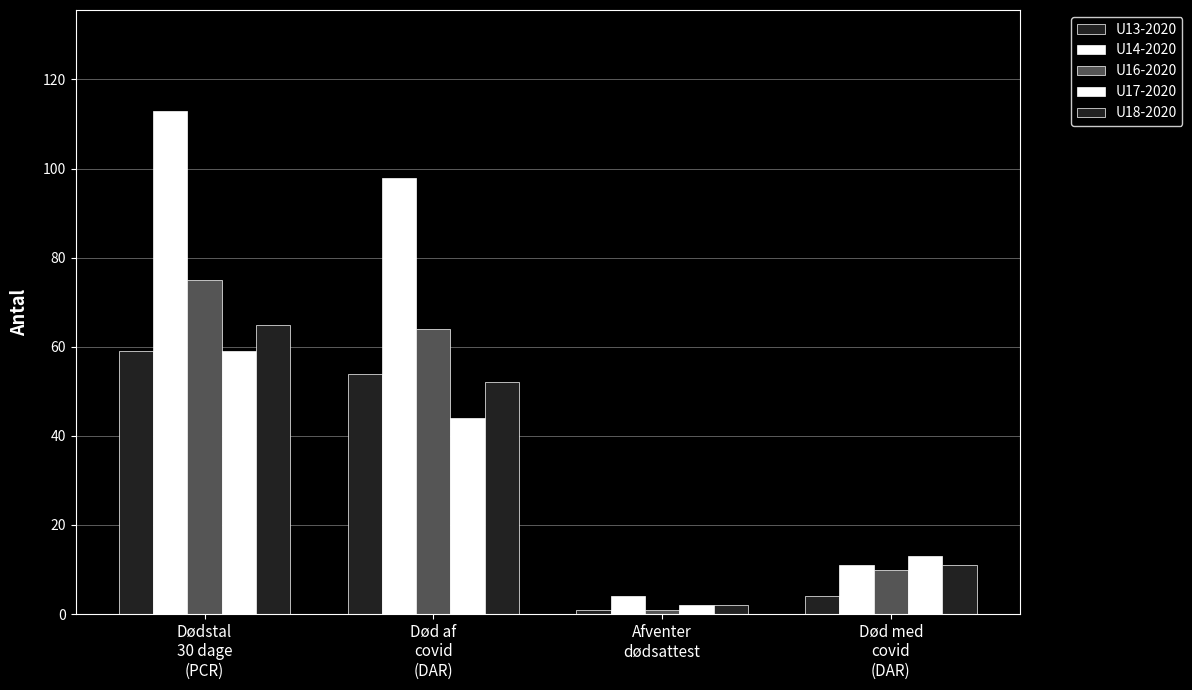

Are the bars grouped side by side (vs. stacked)?

Yes